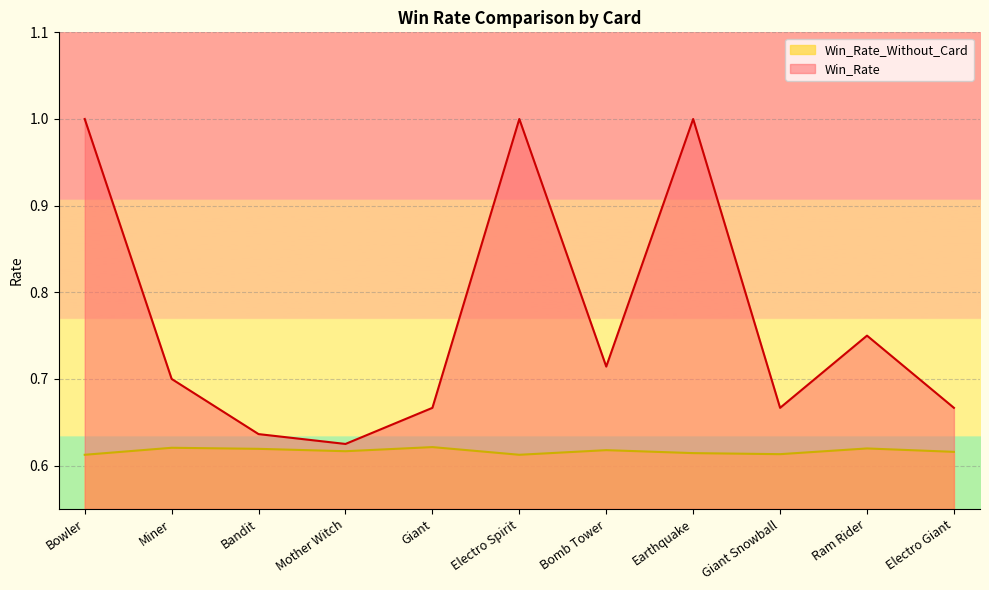

List the labels in order of Win_Rate value, largest first.

Bowler, Electro Spirit, Earthquake, Ram Rider, Bomb Tower, Miner, Giant, Giant Snowball, Electro Giant, Bandit, Mother Witch